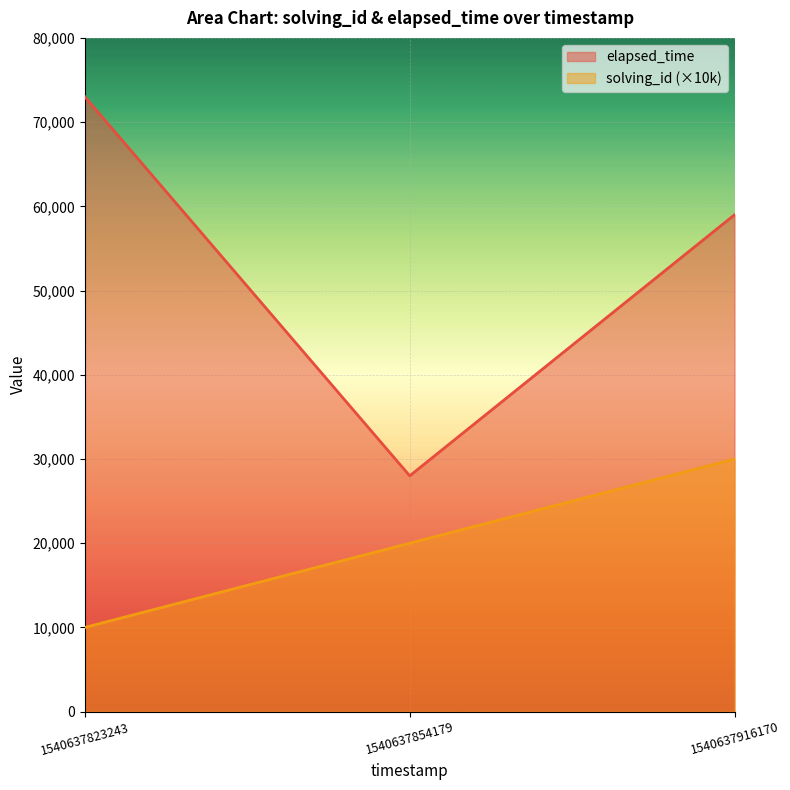

Reading left to right, extract all data points from this chart.

solving_id: 10000	20000	30000
elapsed_time: 73000	28000	59000